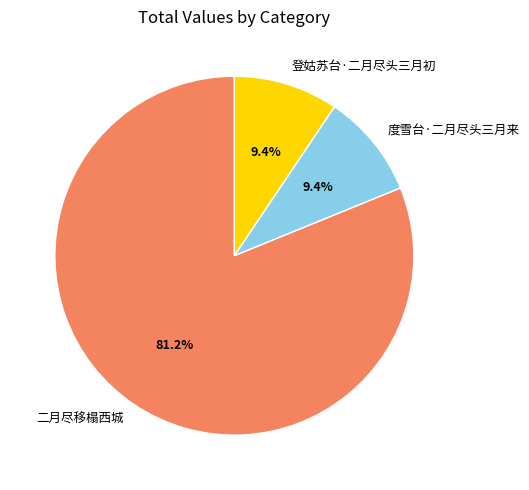

Which category accounts for the majority?

二月尽移榻西城